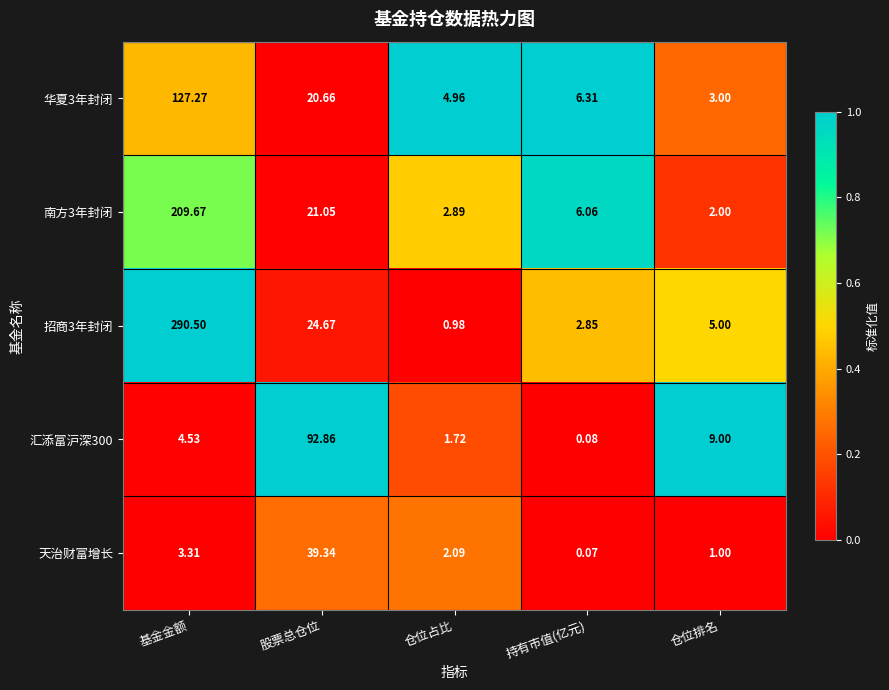

At which category is the sum across all series the highest?

基金金额